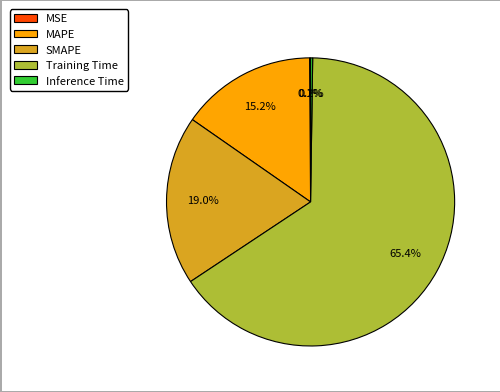

Combined, do MAPE and Training Time account for over 50%?

Yes